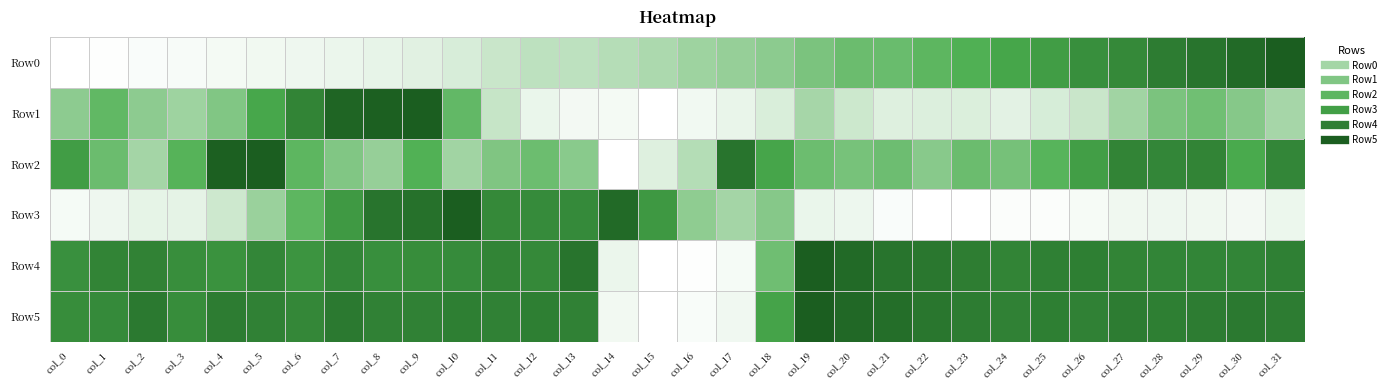

Between col_29 and col_31, which is larger?

col_31